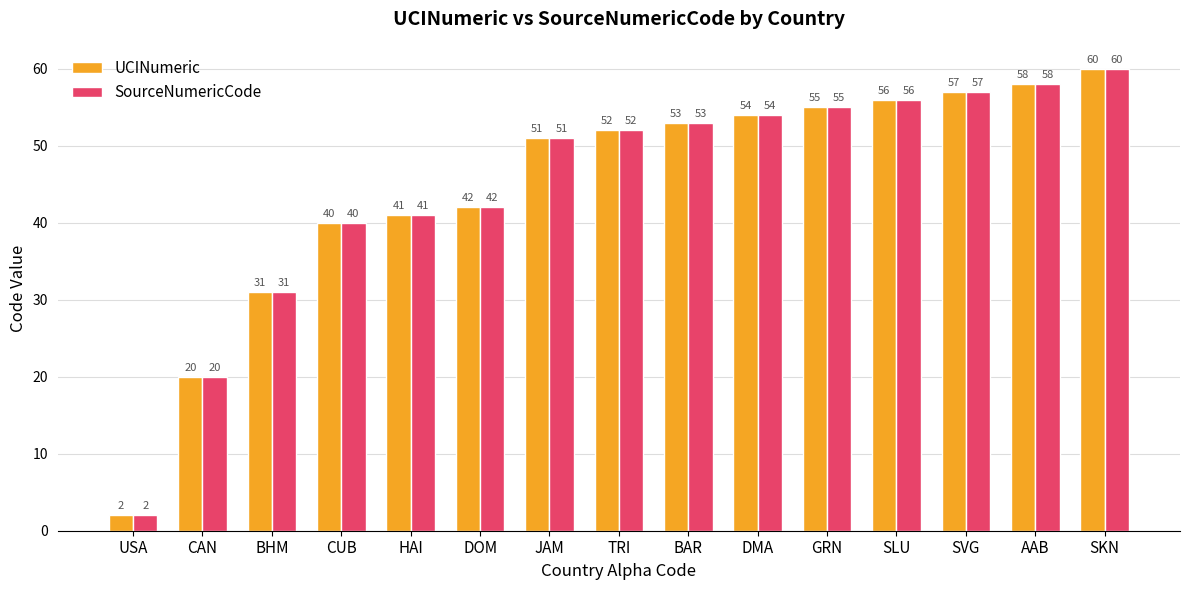

Read the SourceNumericCode value at BAR, to the nearest 5.

55